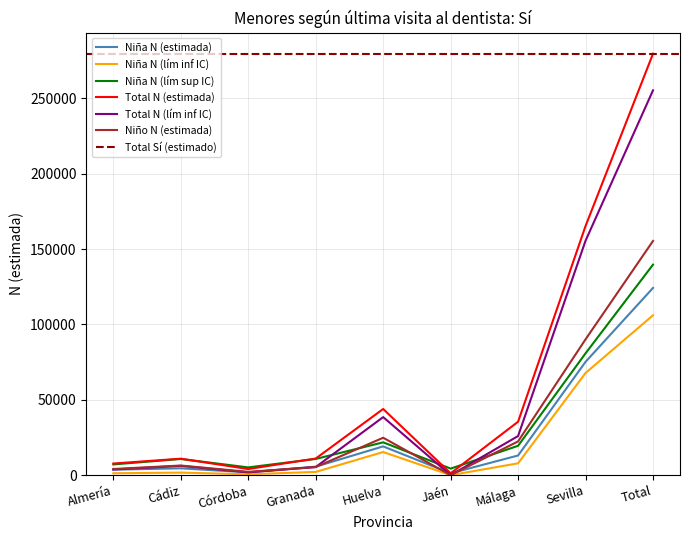

What is the minimum value for Niña N (lím sup IC)?

4348